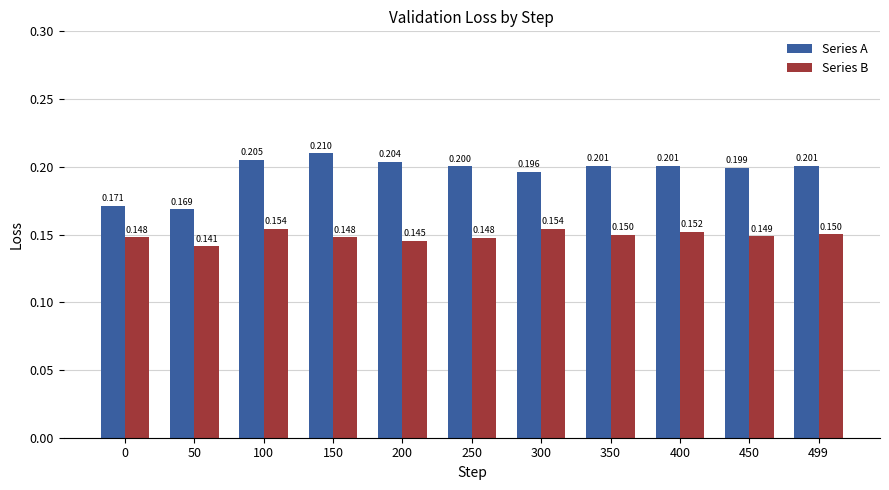

What is the value of the Series B bar at the 3rd from the left?

0.2